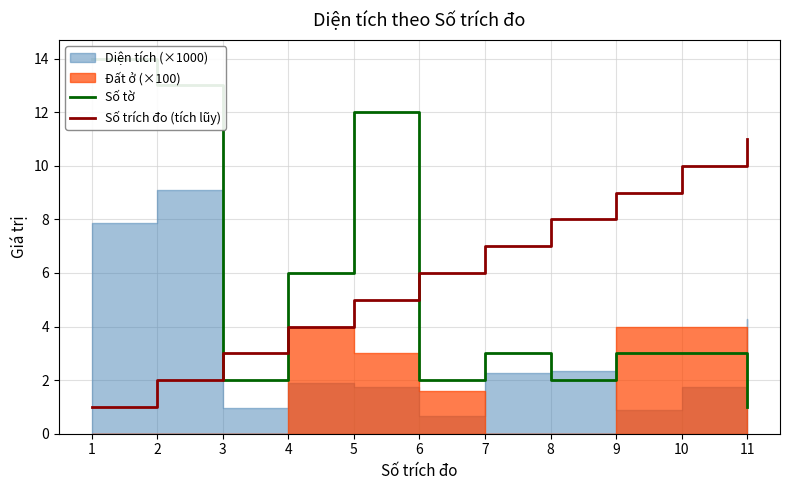

How many series are shown in this chart?

2